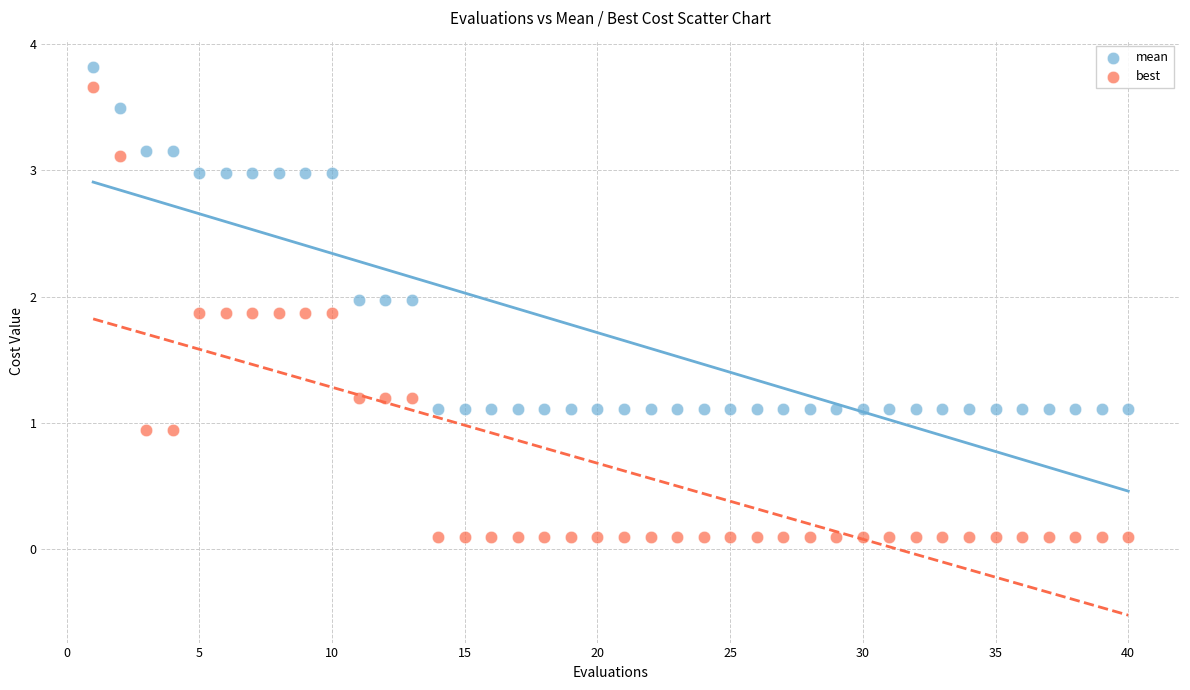

Across all data points, what is the range of X values (max minus min)?

39.0